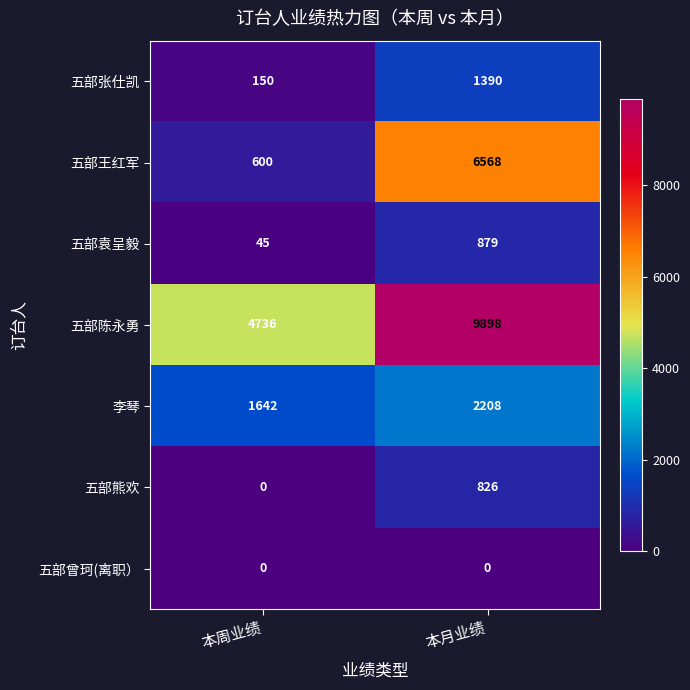

What is the difference between the 五部袁呈毅 values at 本周业绩 and 本月业绩?

834